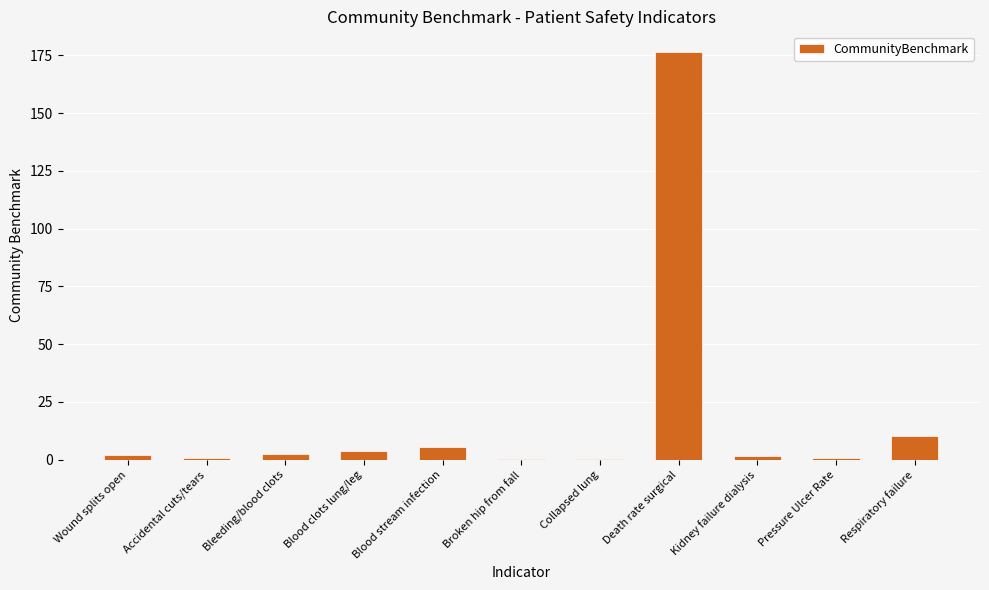

What is the change in value from Blood clots lung/leg to Death rate surgical?

+172.6